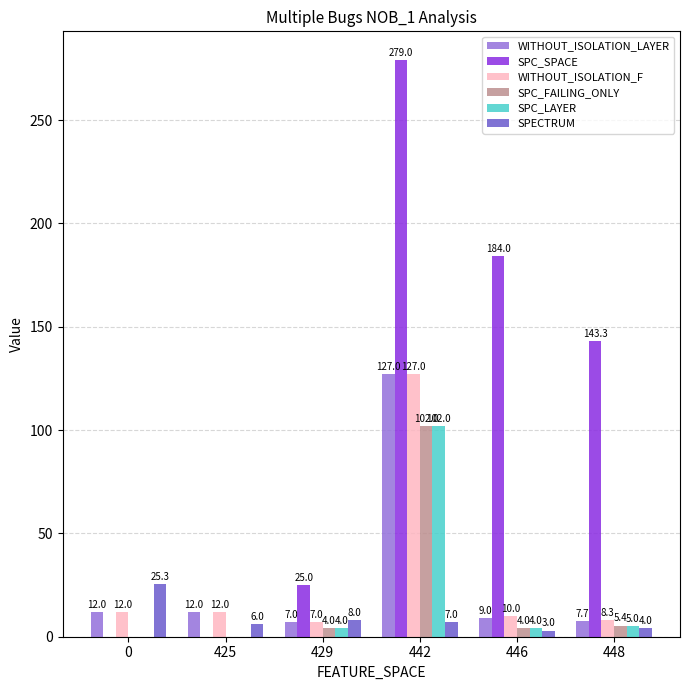

What is the sum of all SPC_FAILING_ONLY values?

115.4